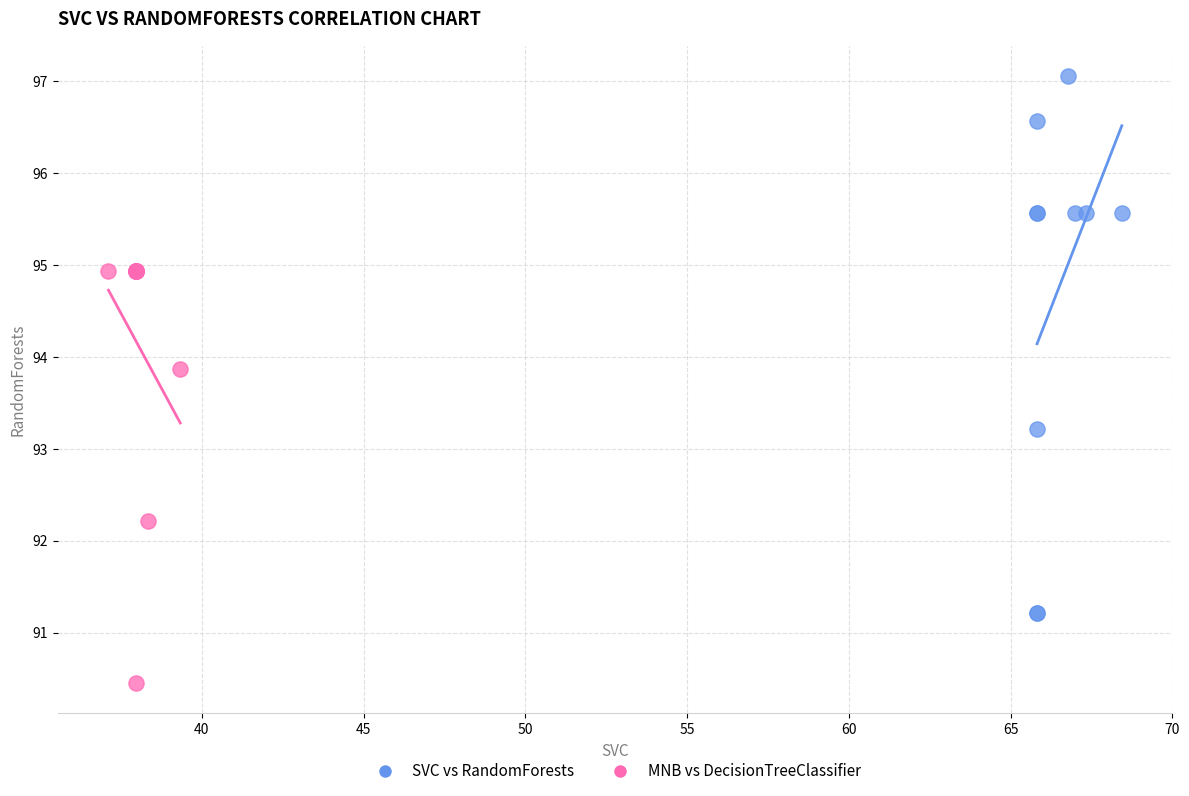

Which series reaches the maximum Y coordinate?

SVC vs RandomForests